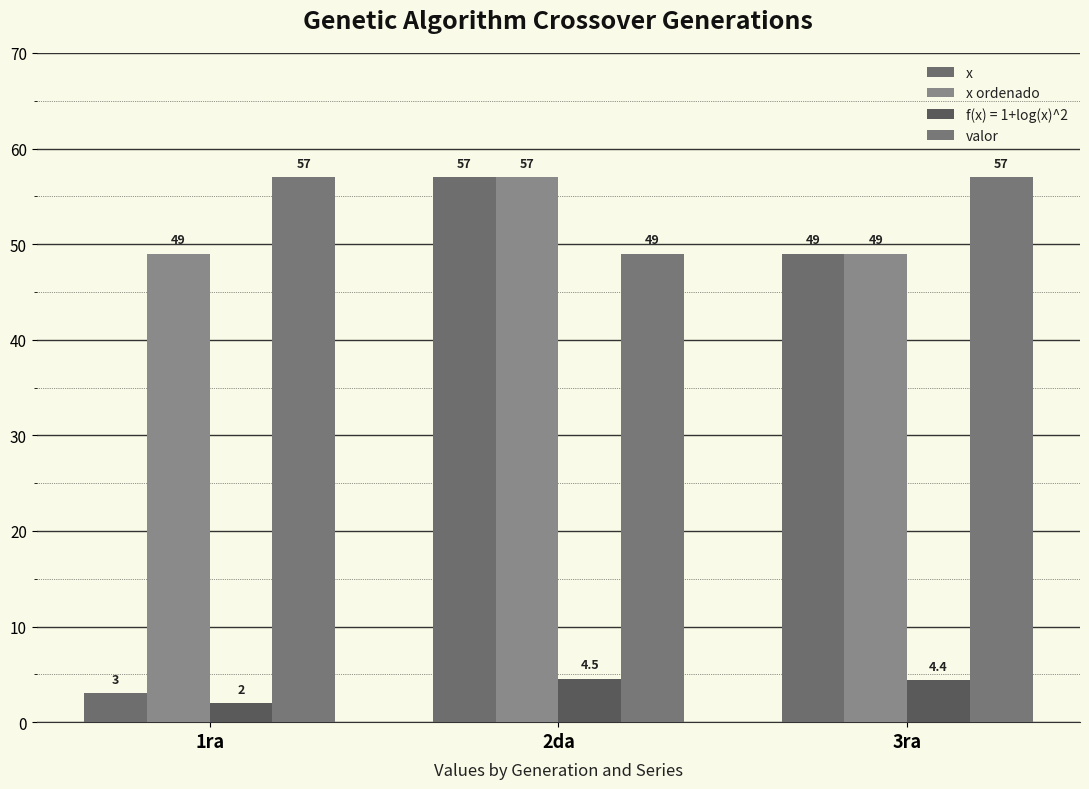

Are the bars horizontal?

No